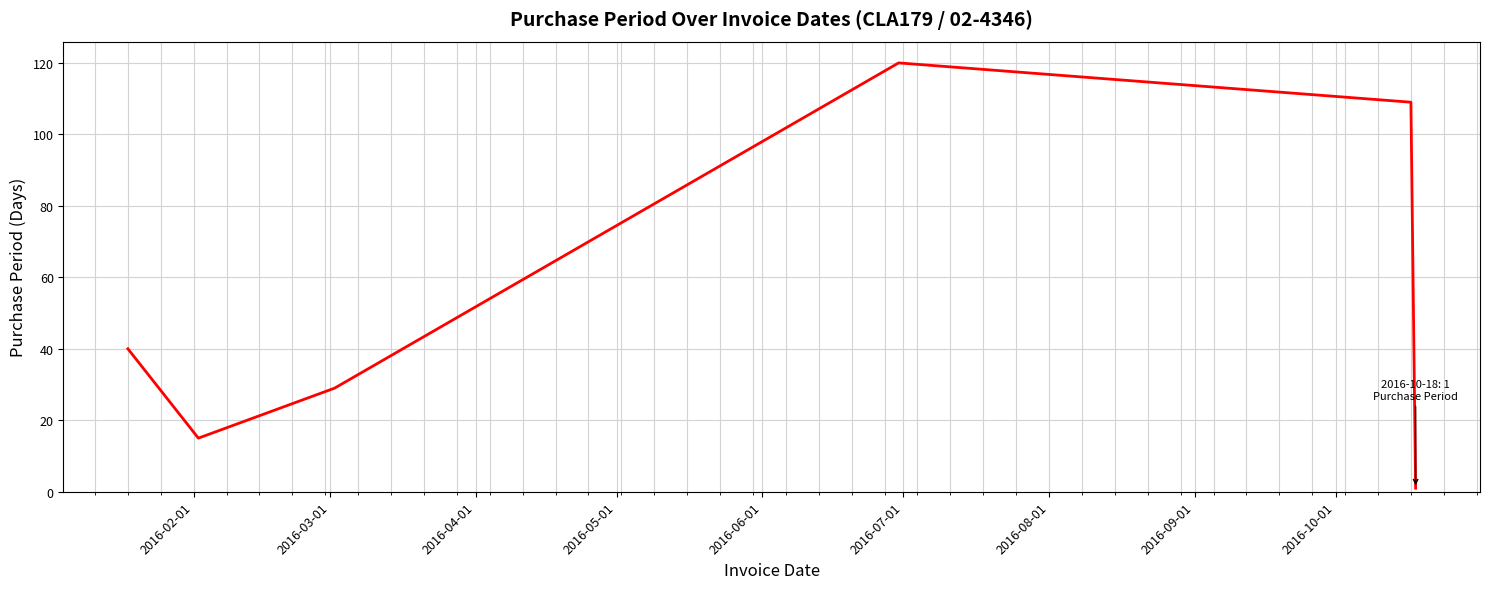

How many interior local valleys (lower than both neighbors) does the data have?

1